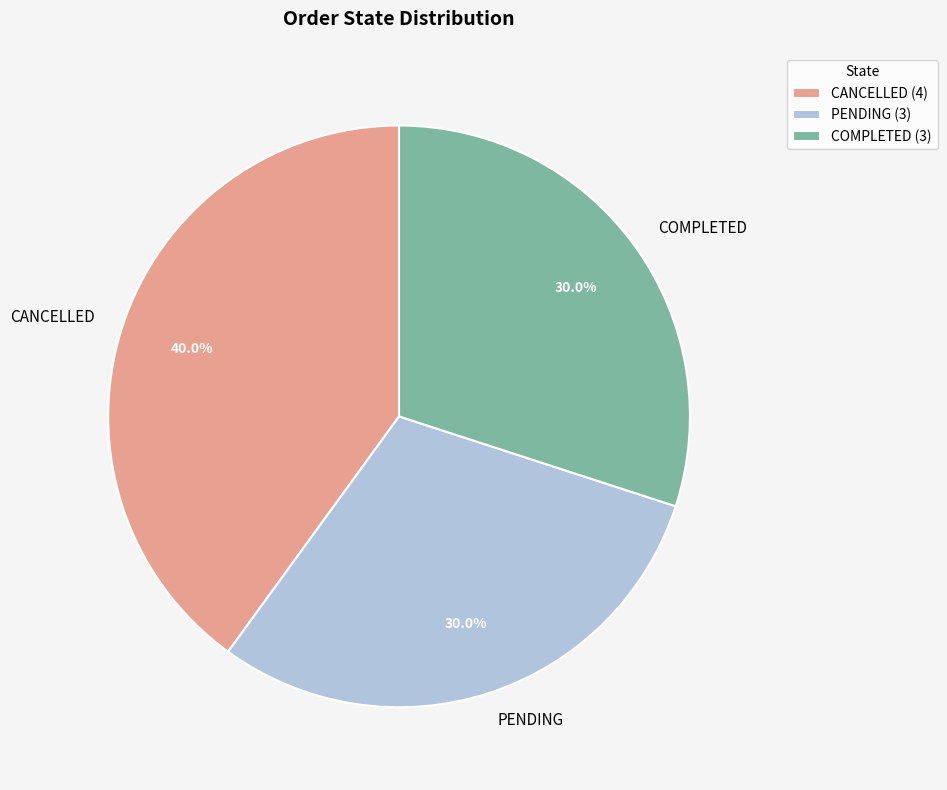

Is the sum of PENDING and COMPLETED greater than half?

Yes